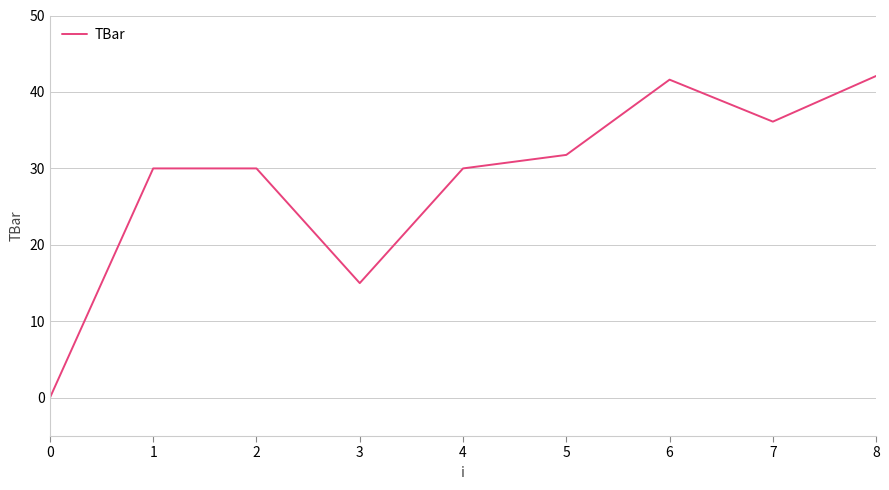

Where is the data nearest to the value 21?

3